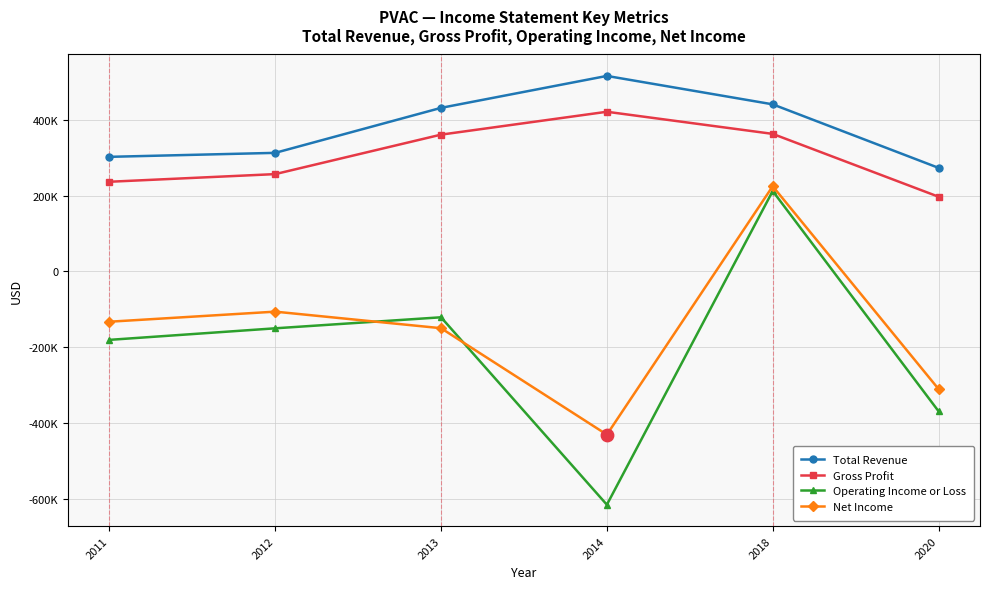

What is the total value across all series at 2014?

-109600